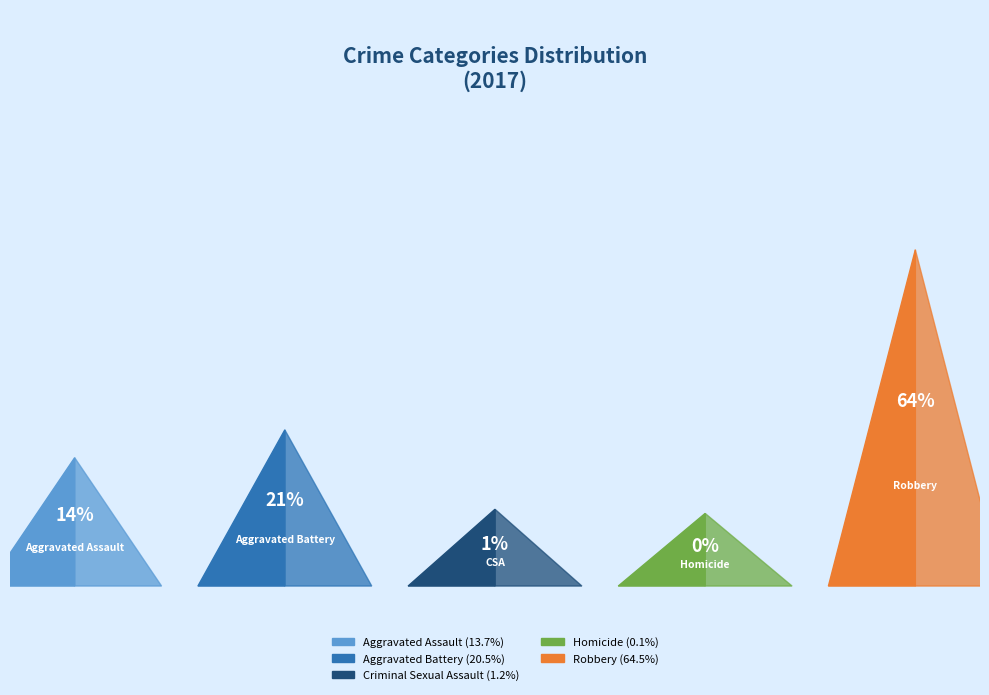

Which slice is the smallest?

Homicide